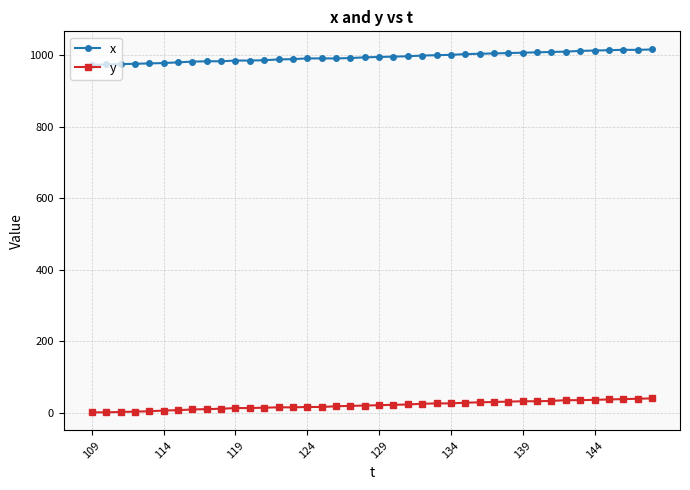

What is the difference between the maximum and minimum values in the x series?

43